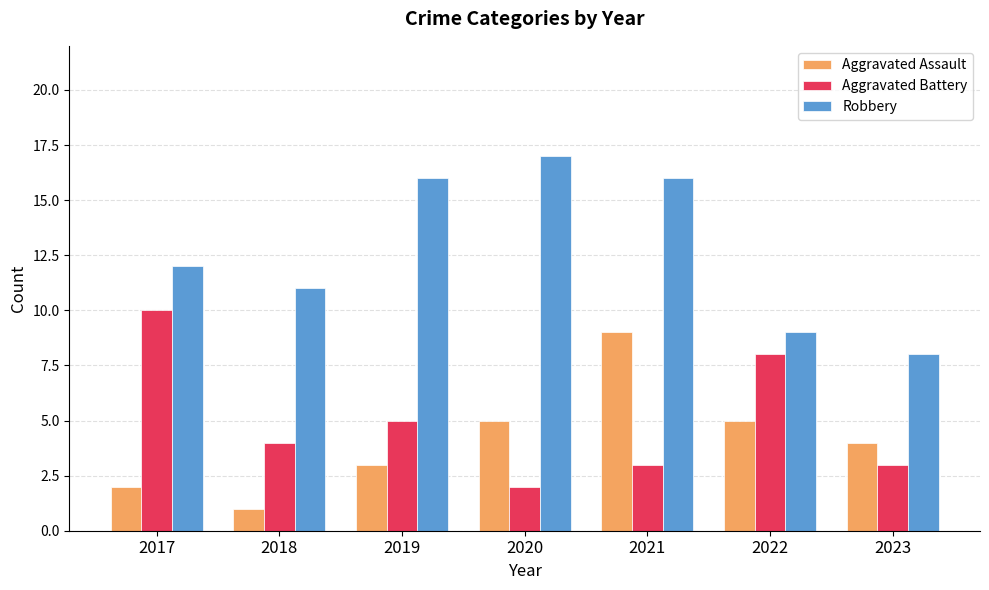

Rank the series by their maximum value, from lowest to highest.

Aggravated Assault, Aggravated Battery, Robbery